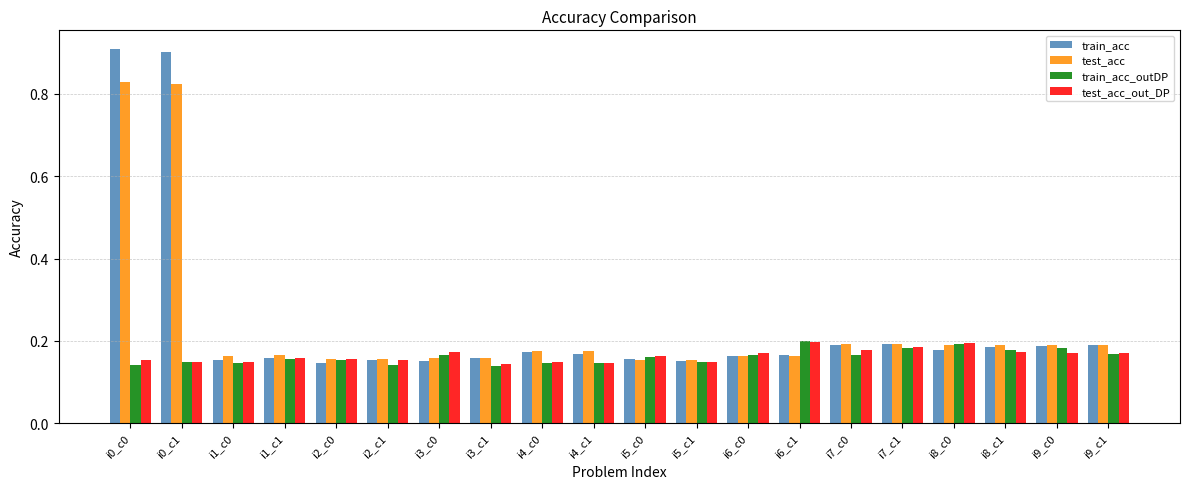

Which series has the widest spread of values?

train_acc